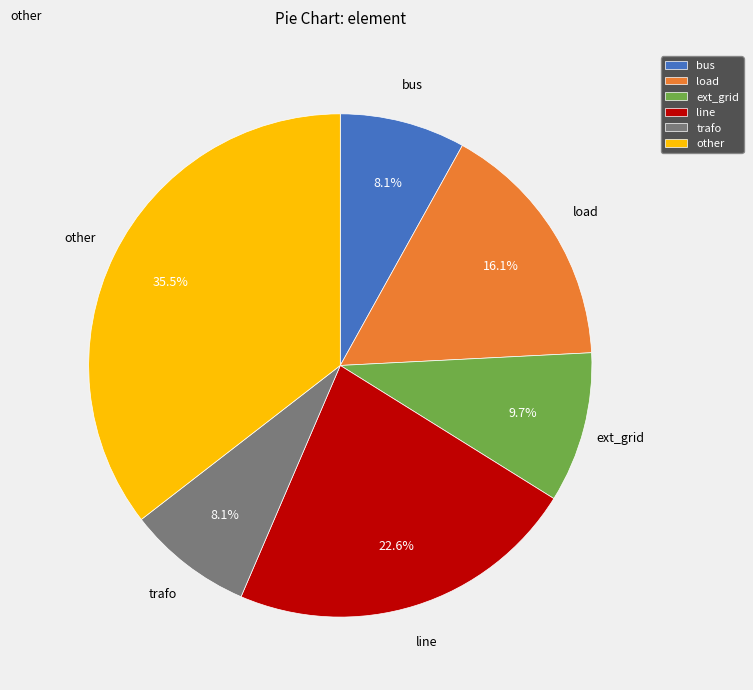

Does any single category account for the majority?

No